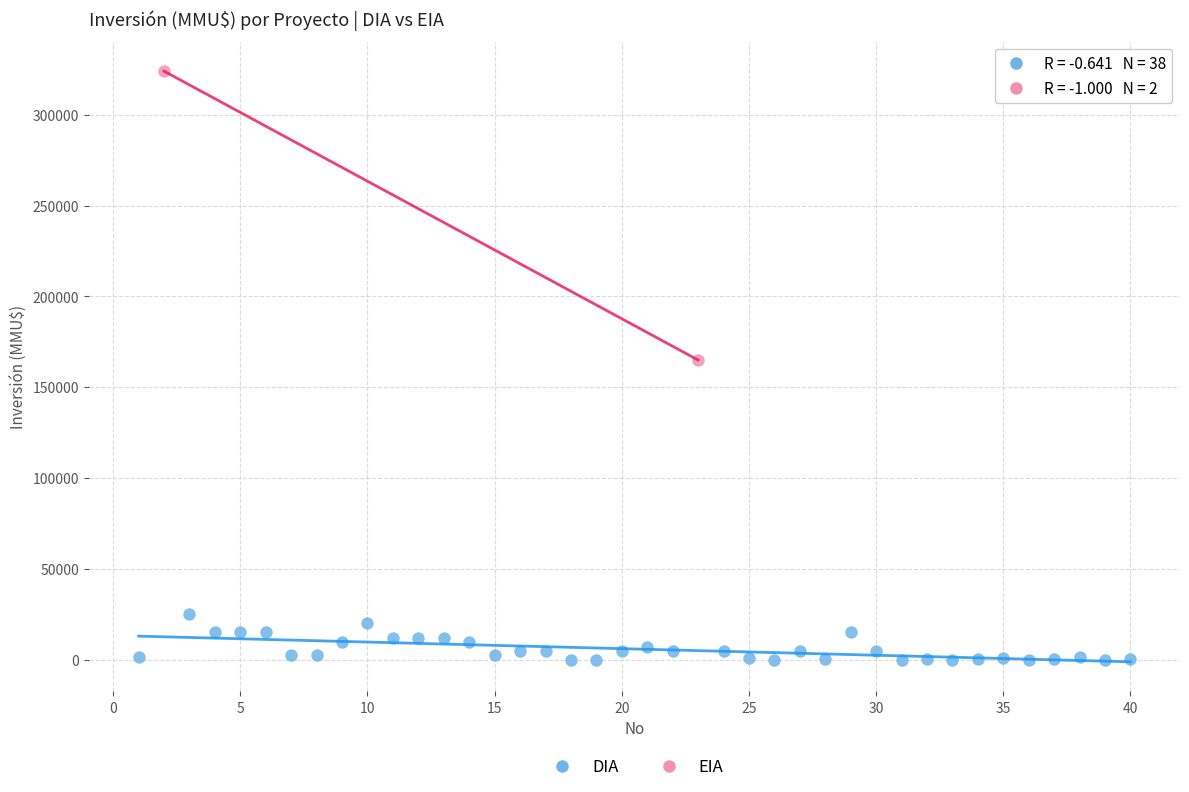

What are all the series names shown in the legend?

DIA, EIA